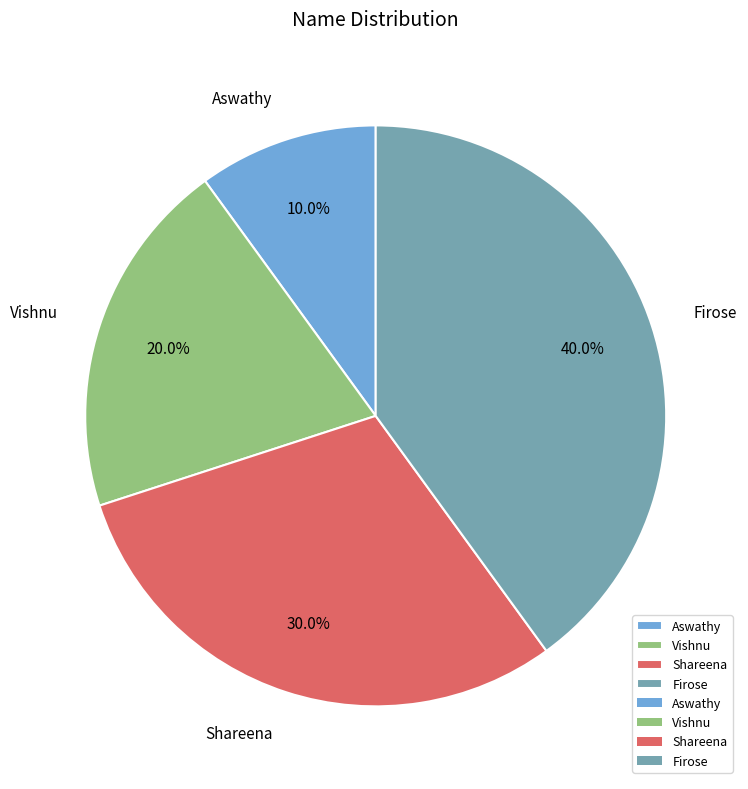

To the nearest percent, what percentage of the pie is Vishnu?

20%